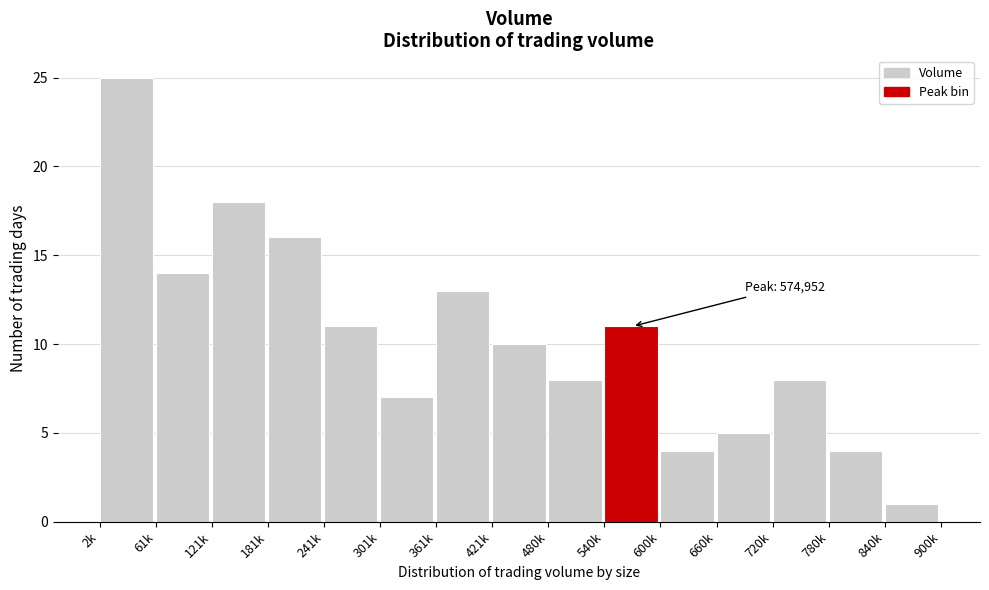

Reading left to right, transcribe all the data shown in this chart.

2k=25	61k=14	121k=18	181k=16	241k=11	301k=7	361k=13	421k=10	480k=8	540k=11	600k=4	660k=5	720k=8	780k=4	840k=1